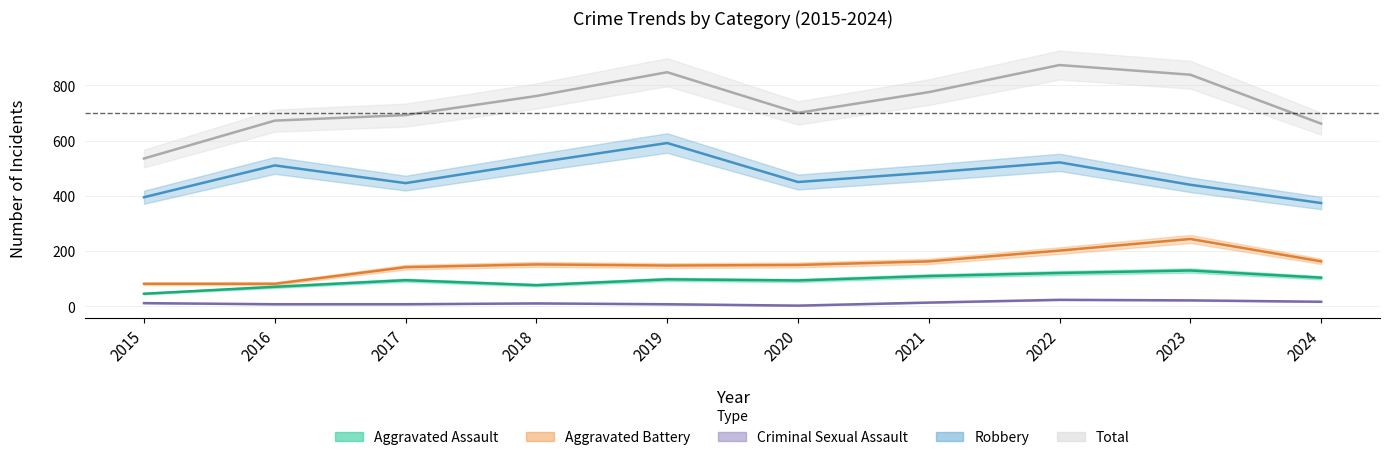

In Aggravated Assault, how many points are lower than both neighbors (excluding endpoints)?

2